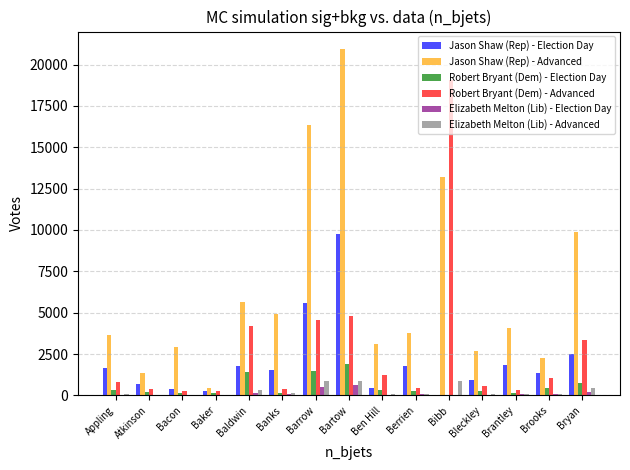

What is the maximum value shown in the chart?

20949